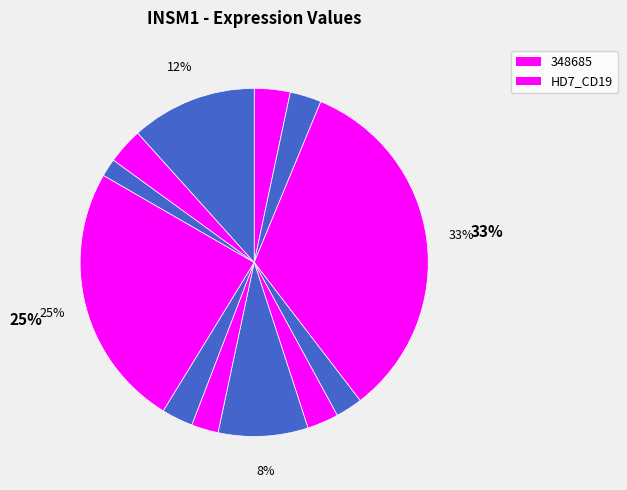

Which category has the biggest portion of the pie?

348685